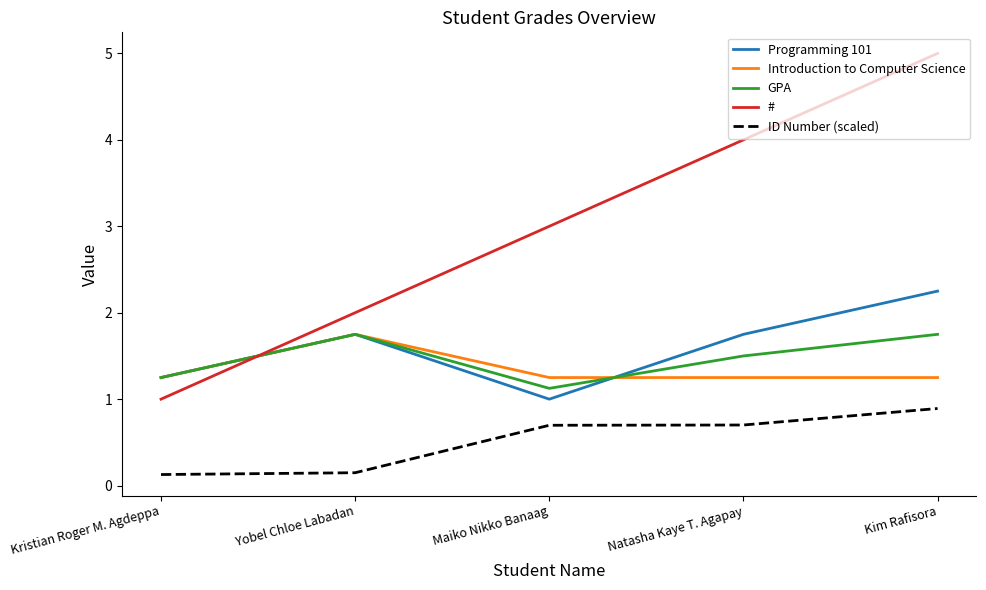

What is the maximum value shown in the chart?

5.0